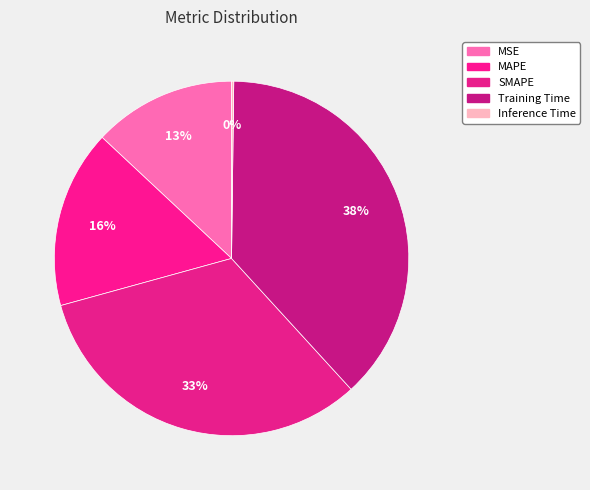

To the nearest percent, what is the difference between the largest and smallest slice percentages?

38%